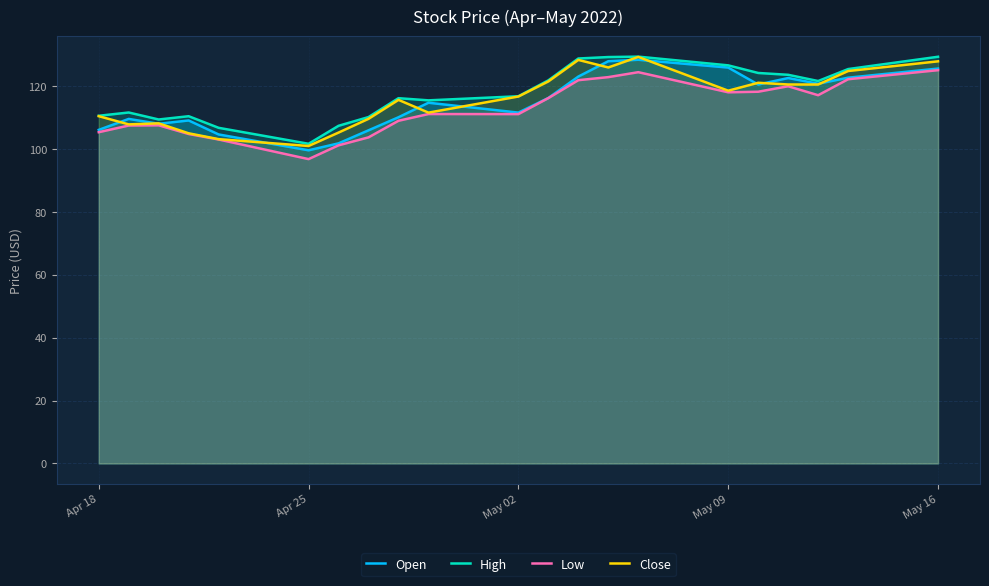

How many lines are shown in the chart?

4